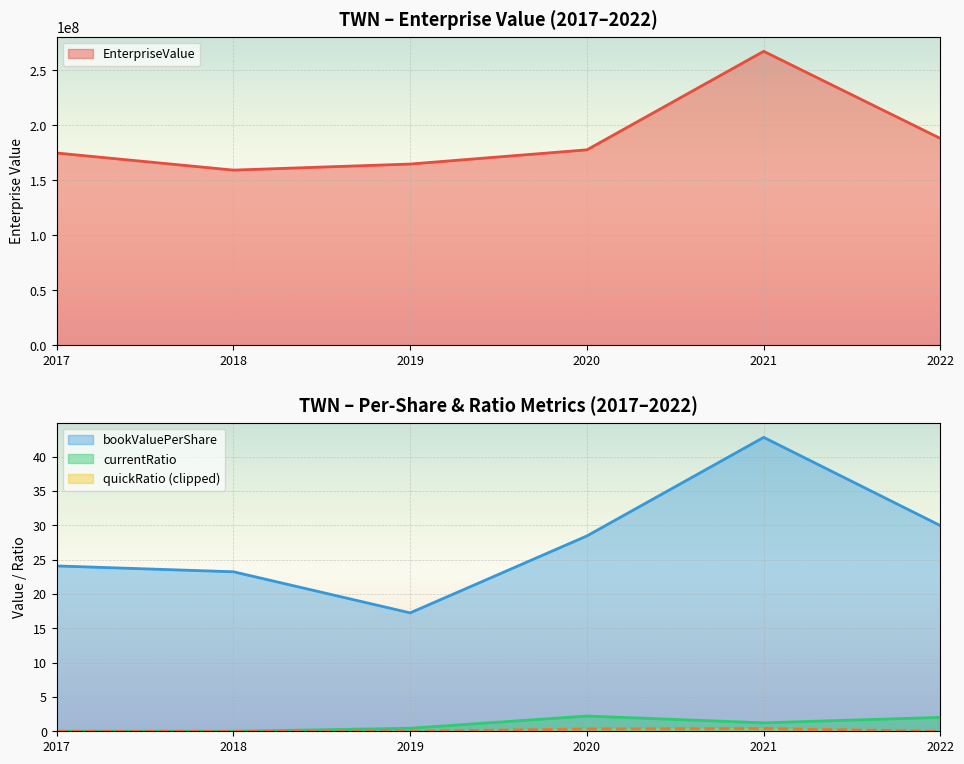

Is it true that currentRatio equals 1.3 at 2022?

False